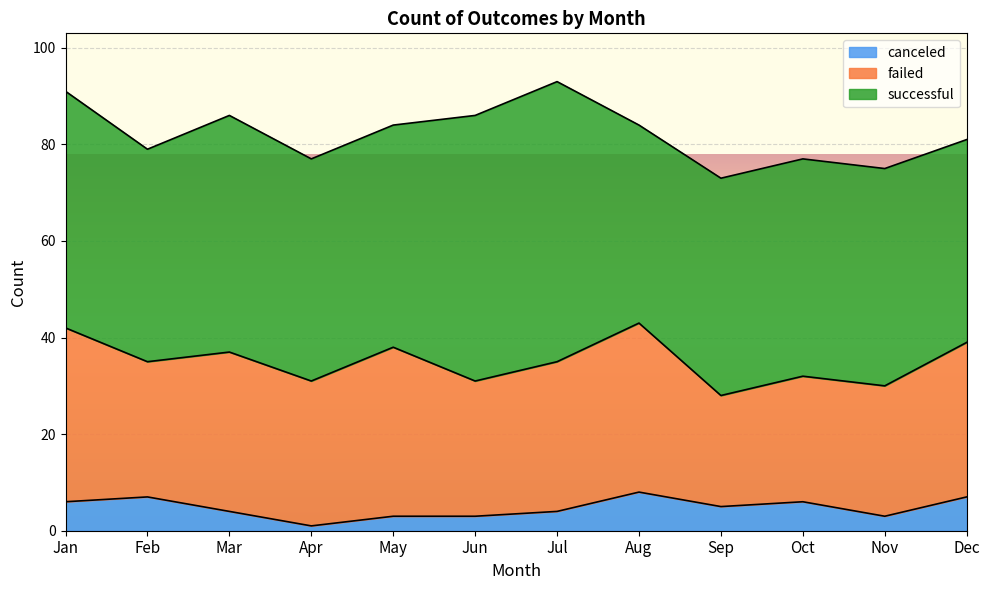

The failed series shows 11 at Jun. True or false?

False